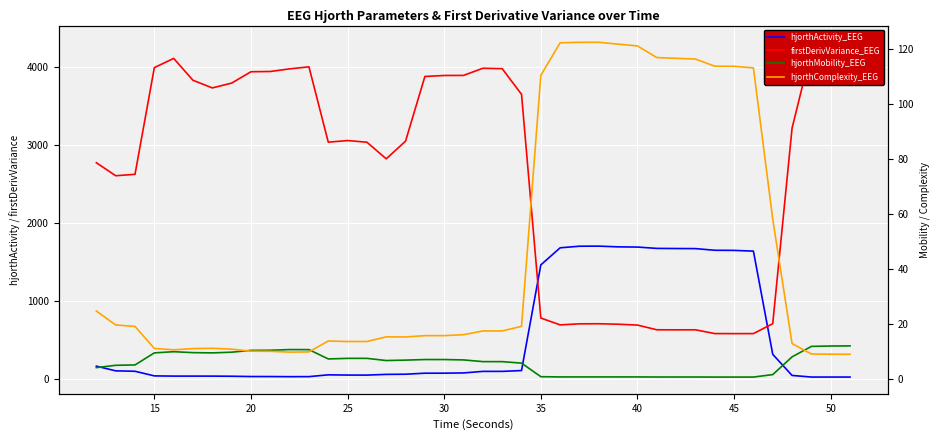

In hjorthActivity_EEG, how many points are higher than both neighbors (excluding endpoints)?

2